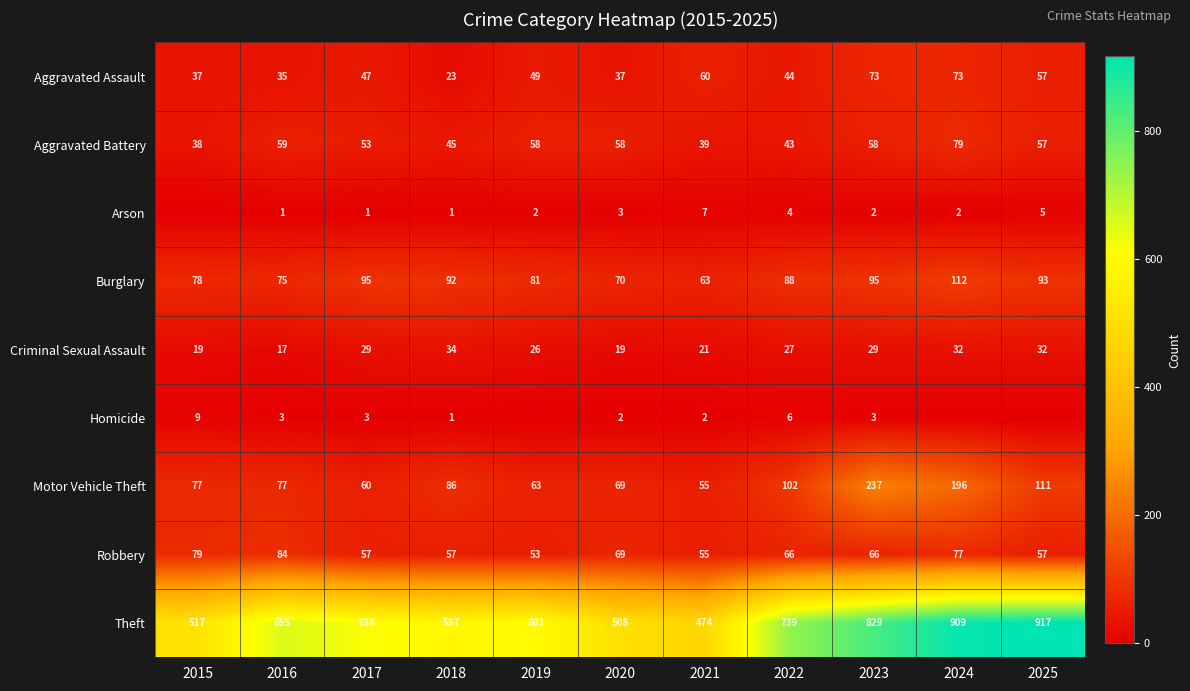

What is the total value across all series at 2021?

776